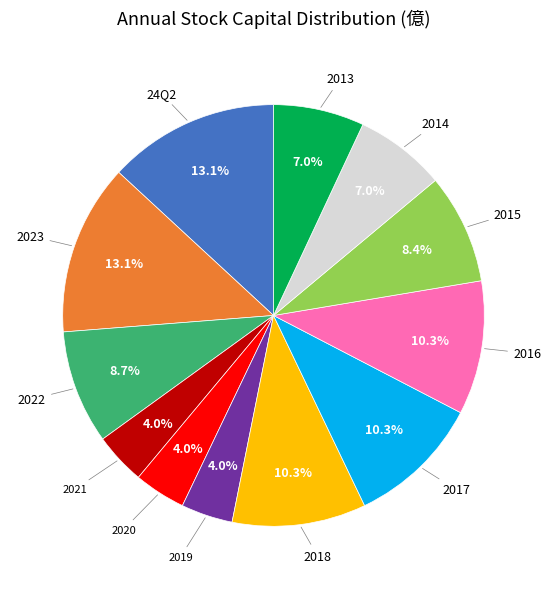

Is there any slice that represents more than half of the pie?

No